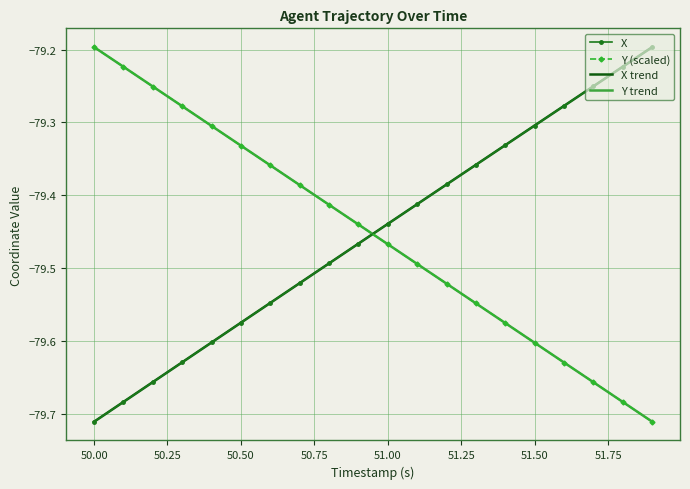

What is the lowest value of the X trend series?

-79.7